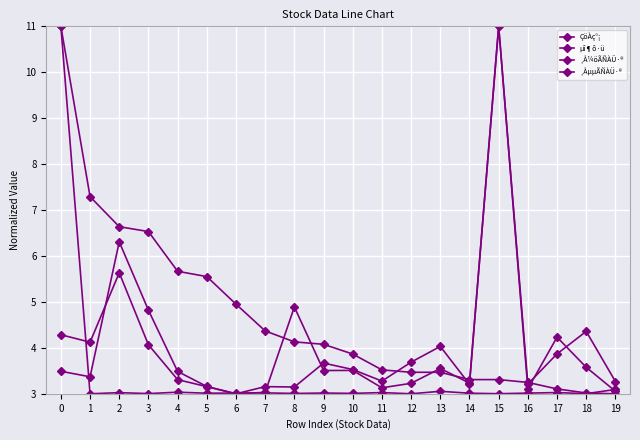

How many lines are shown in the chart?

4